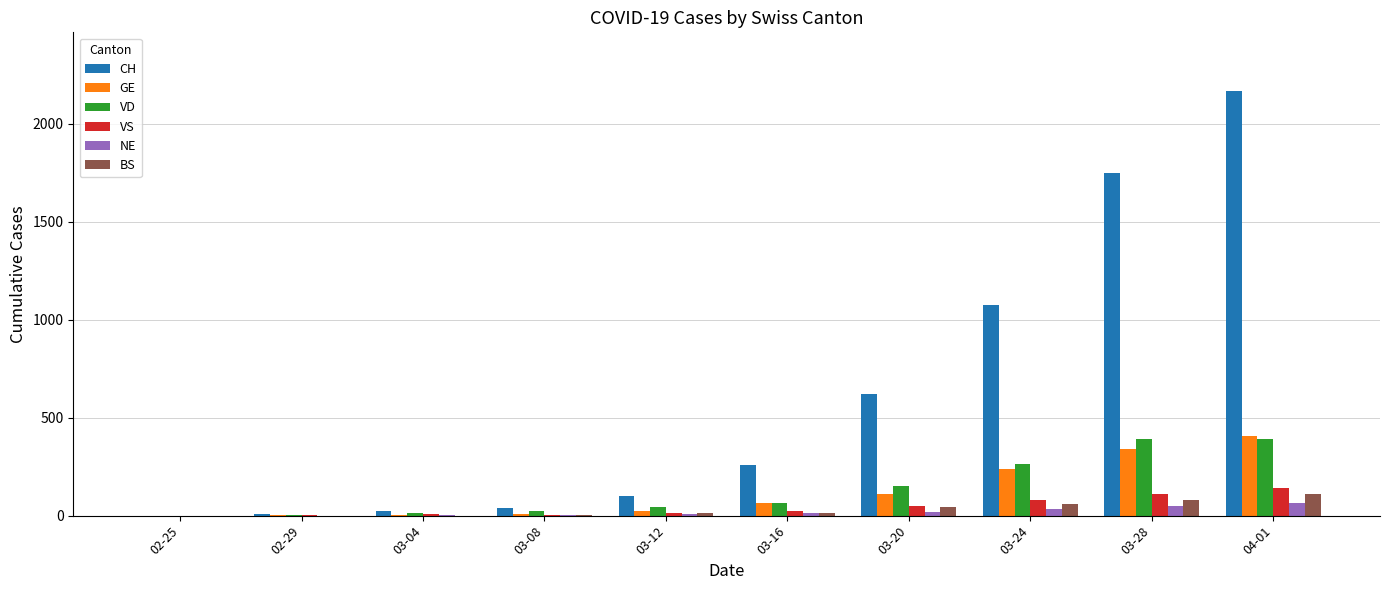

Count the number of data series in this chart.

6